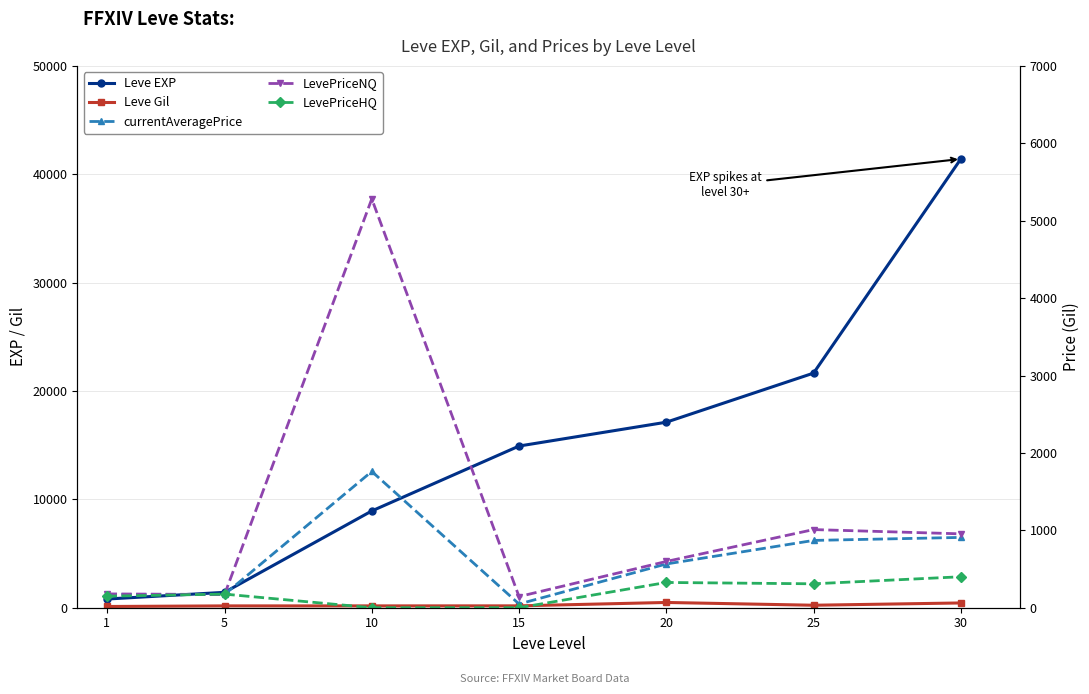

True or false: Leve EXP and Leve Gil cross at least once.

False